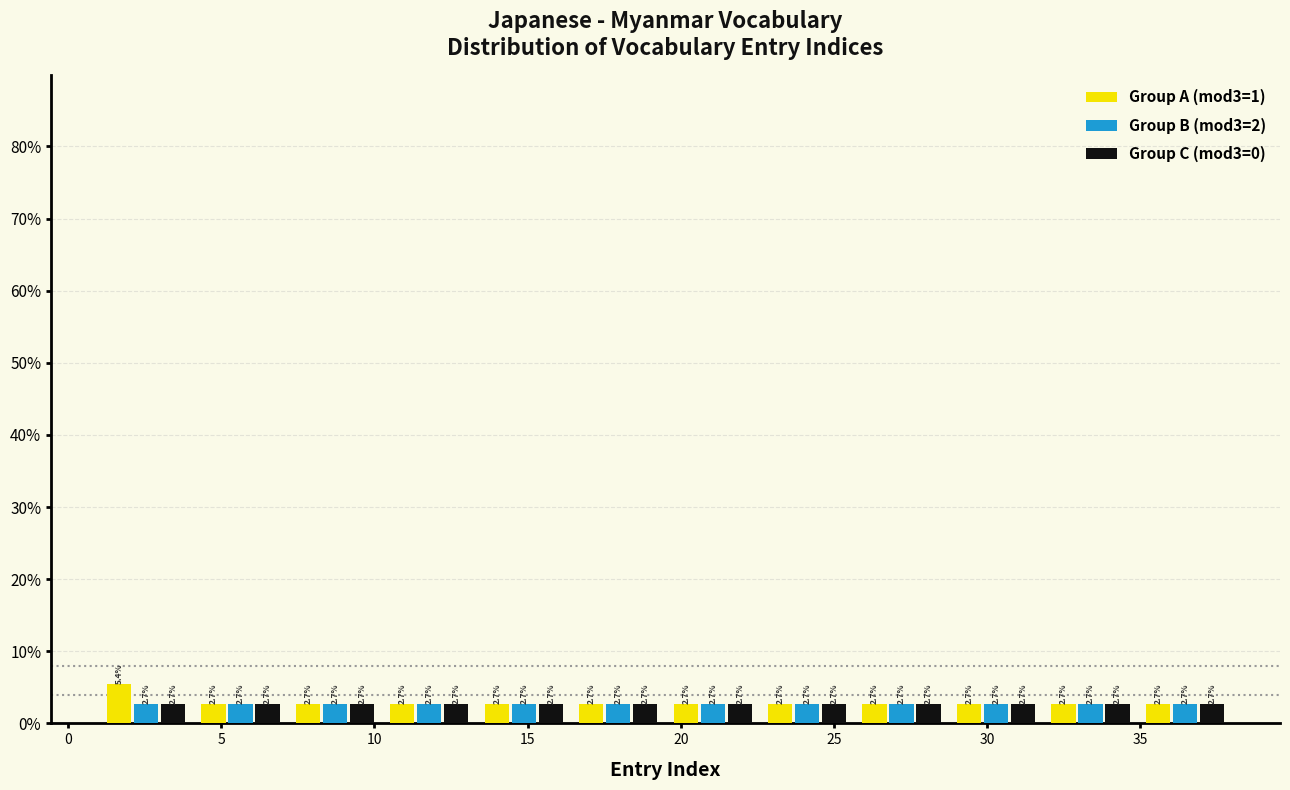

Reading left to right, list every range on the x-axis with the height of the bar of each series over it. The bar edges are not printed on the chart, so give them approximately, as read against the axis.

1.0 to 4.0: Group A (mod3=1)=5.4	Group B (mod3=2)=2.7	Group C (mod3=0)=2.7
4.0 to 7.0: Group A (mod3=1)=2.7	Group B (mod3=2)=2.7	Group C (mod3=0)=2.7
7.0 to 10.5: Group A (mod3=1)=2.7	Group B (mod3=2)=2.7	Group C (mod3=0)=2.7
10.5 to 13.5: Group A (mod3=1)=2.7	Group B (mod3=2)=2.7	Group C (mod3=0)=2.7
13.5 to 16.5: Group A (mod3=1)=2.7	Group B (mod3=2)=2.7	Group C (mod3=0)=2.7
16.5 to 19.5: Group A (mod3=1)=2.7	Group B (mod3=2)=2.7	Group C (mod3=0)=2.7
19.5 to 22.5: Group A (mod3=1)=2.7	Group B (mod3=2)=2.7	Group C (mod3=0)=2.7
22.5 to 25.5: Group A (mod3=1)=2.7	Group B (mod3=2)=2.7	Group C (mod3=0)=2.7
25.5 to 29.0: Group A (mod3=1)=2.7	Group B (mod3=2)=2.7	Group C (mod3=0)=2.7
29.0 to 32.0: Group A (mod3=1)=2.7	Group B (mod3=2)=2.7	Group C (mod3=0)=2.7
32.0 to 35.0: Group A (mod3=1)=2.7	Group B (mod3=2)=2.7	Group C (mod3=0)=2.7
35.0 to 38.0: Group A (mod3=1)=2.7	Group B (mod3=2)=2.7	Group C (mod3=0)=2.7